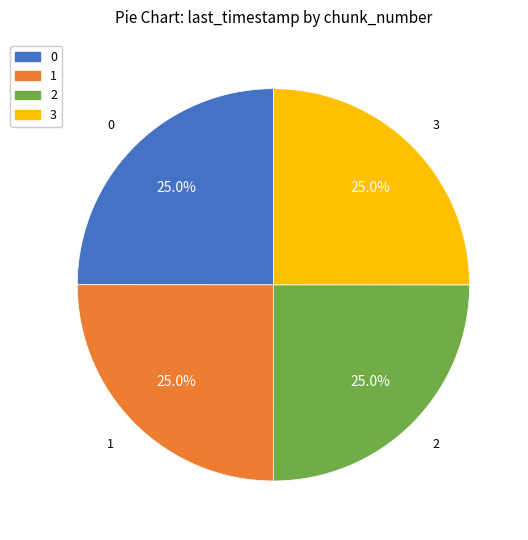

Is there any slice that represents more than half of the pie?

No